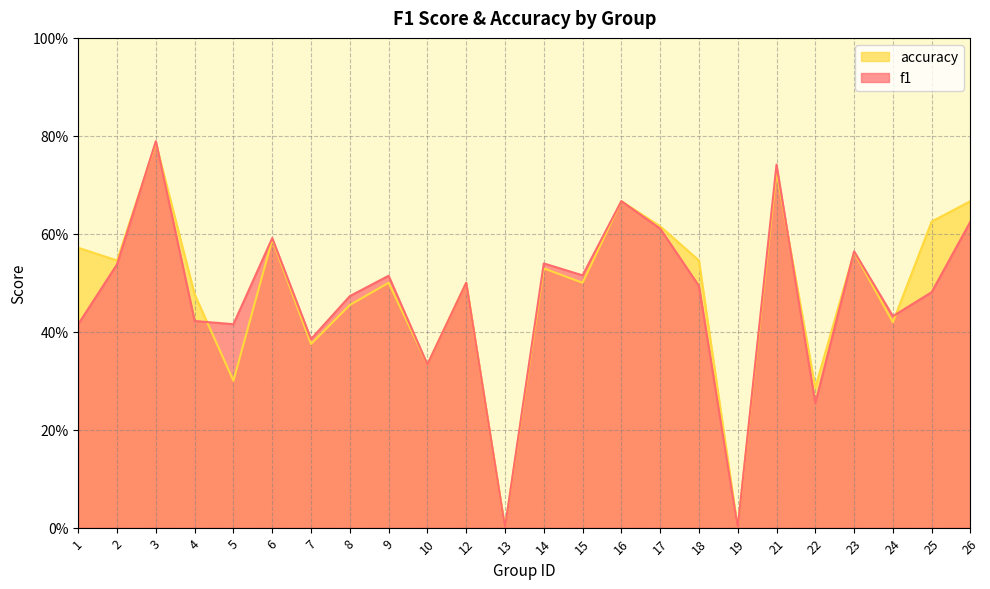

Reading right to left, list all the values displayed in this chart.

f1: 26=0.6	25=0.5	24=0.4	23=0.6	22=0.3	21=0.7	19=0.0	18=0.5	17=0.6	16=0.7	15=0.5	14=0.5	13=0.0	12=0.5	10=0.3	9=0.5	8=0.5	7=0.4	6=0.6	5=0.4	4=0.4	3=0.8	2=0.5	1=0.4
accuracy: 26=0.7	25=0.6	24=0.4	23=0.6	22=0.3	21=0.7	19=0.0	18=0.5	17=0.6	16=0.7	15=0.5	14=0.5	13=0.0	12=0.5	10=0.3	9=0.5	8=0.5	7=0.4	6=0.6	5=0.3	4=0.5	3=0.8	2=0.5	1=0.6